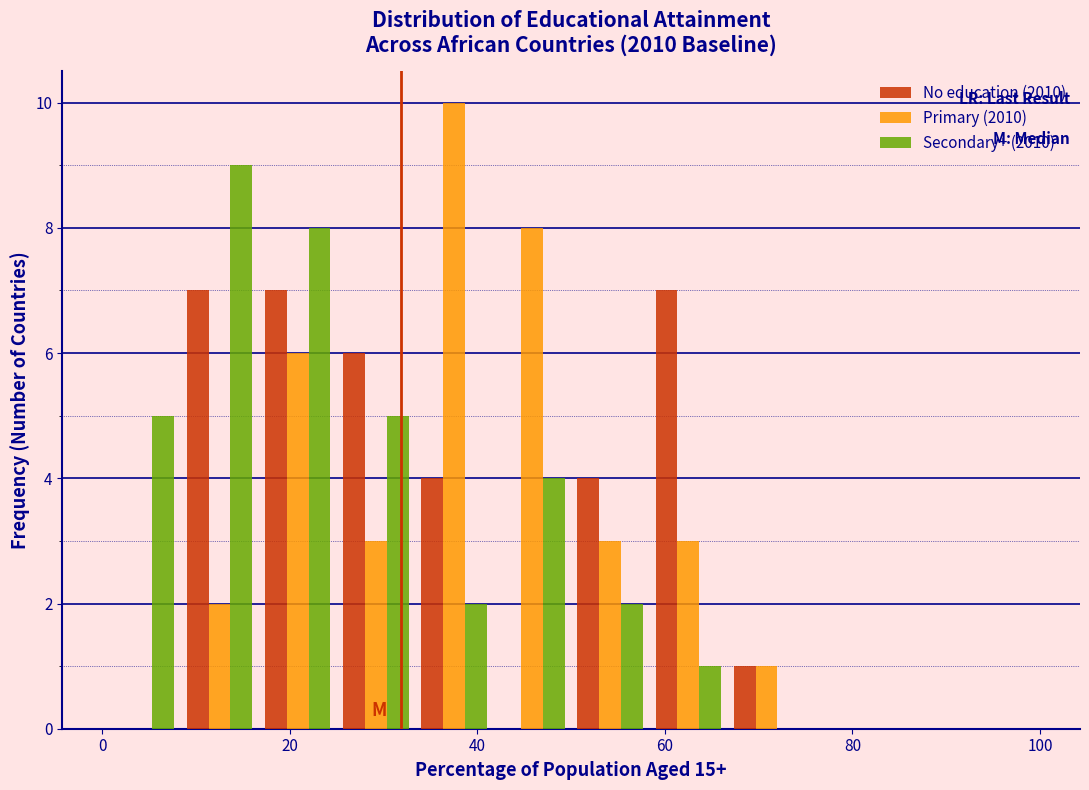

What is the height of the Primary (2010) bar covering 34 to 42 on the x-axis? Neither the bar edges nor the heights are printed on the chart, so give them approximately, as read against the axes.

10